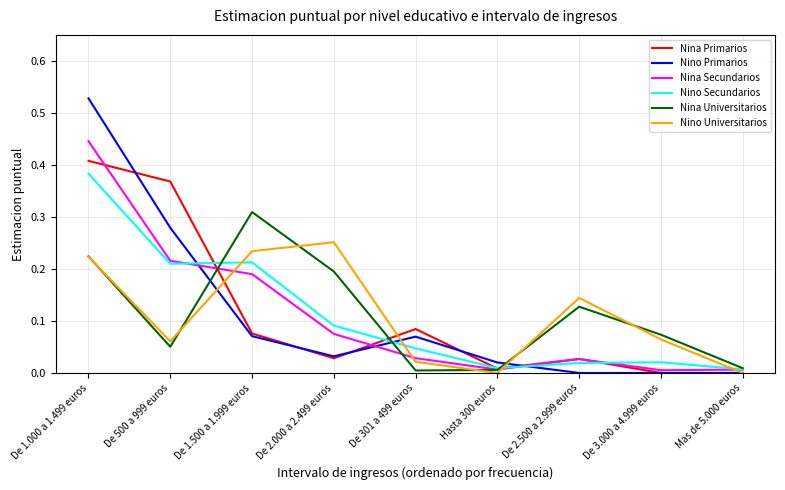

Count the number of categories in the chart.

9